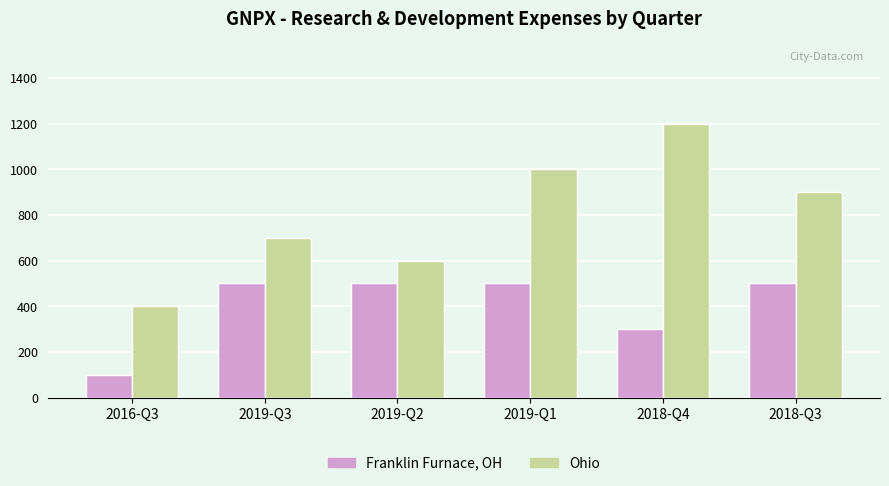

What is the difference between the maximum and minimum values in the Ohio series?

800